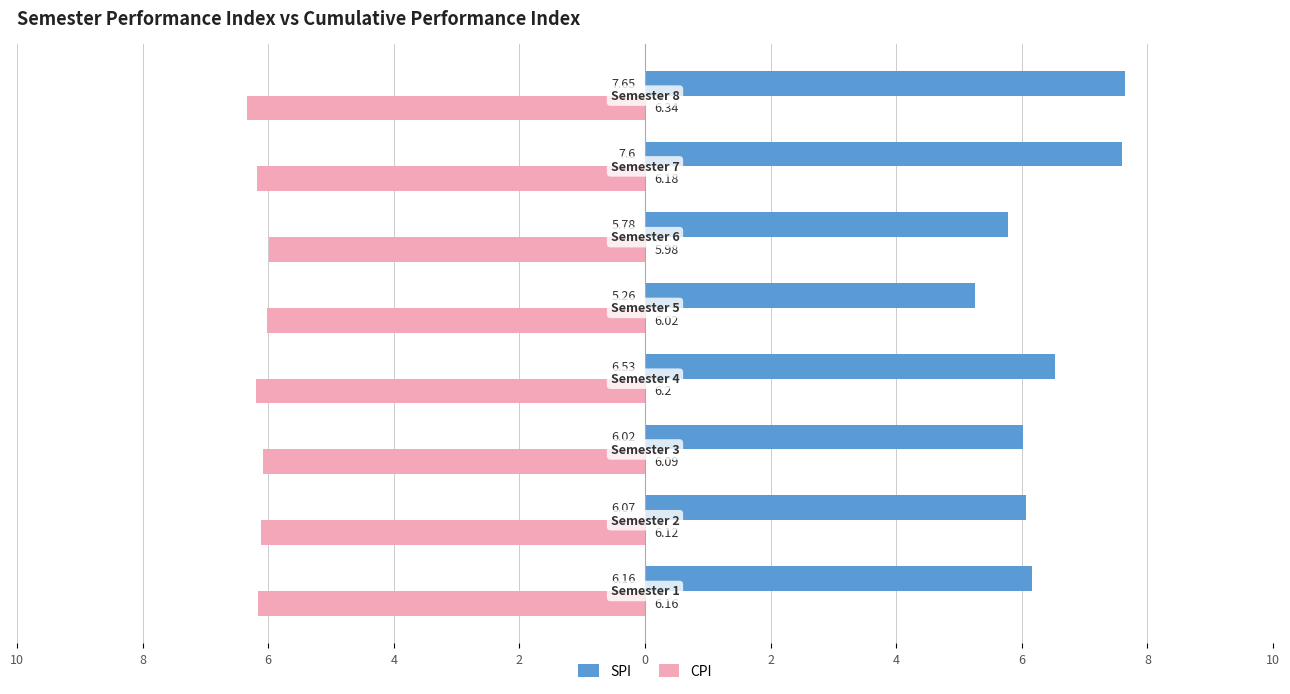

What are all the series names shown in the legend?

SPI, CPI